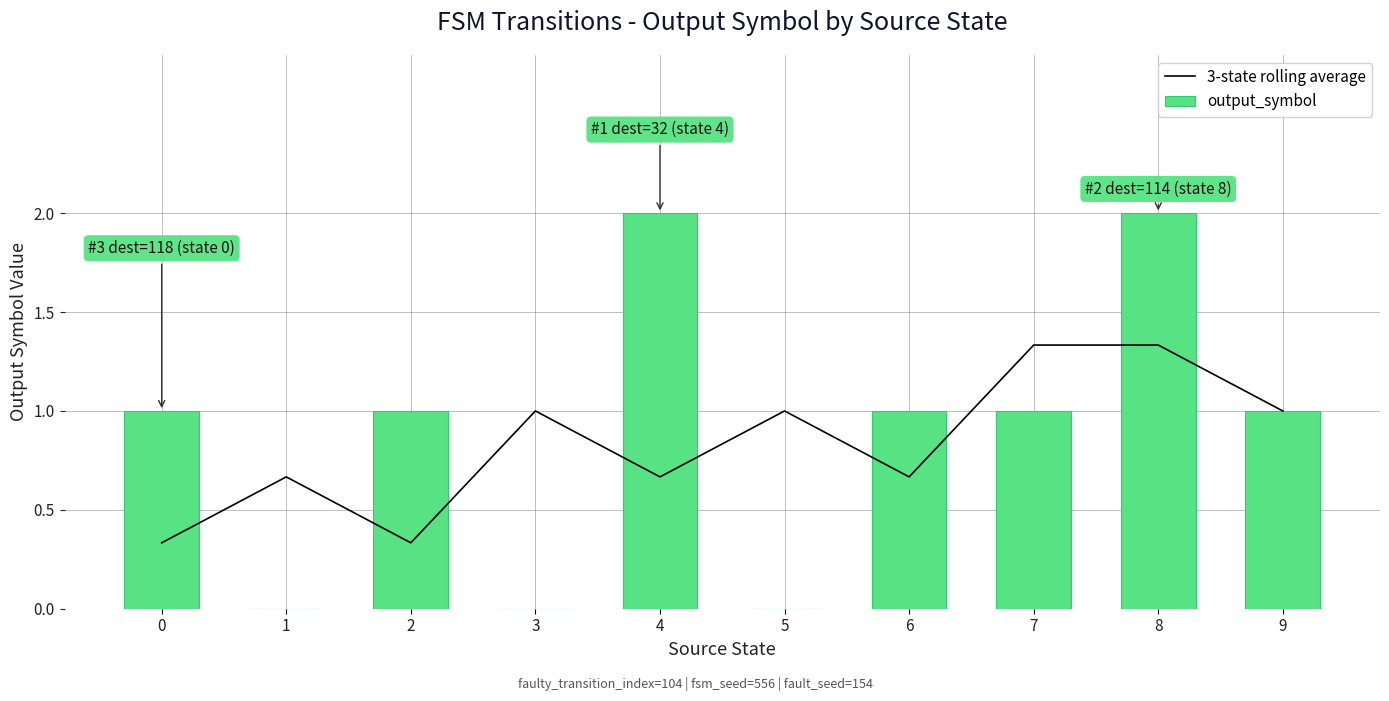

Which series changed the most between 1 and 5?

3-state rolling average